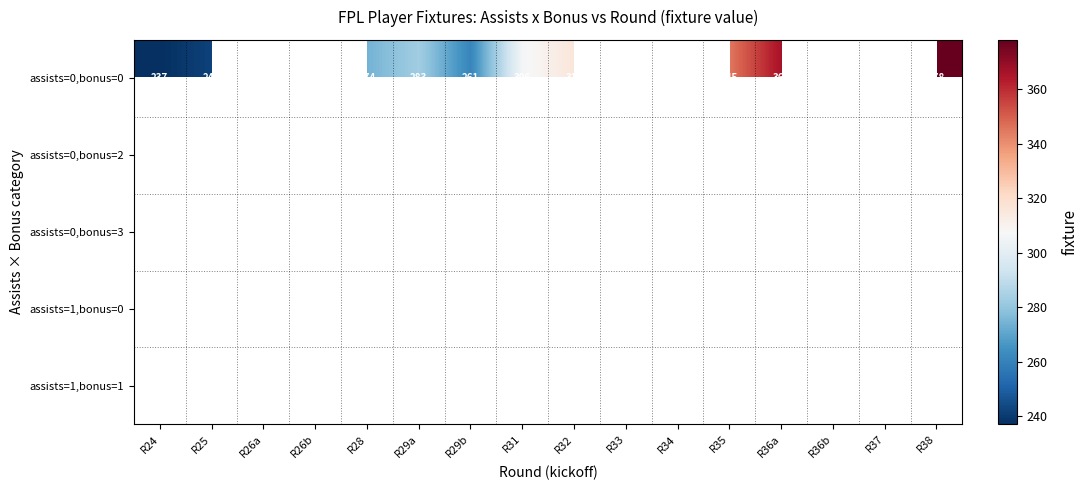

Which category has the highest value across all series?

R38